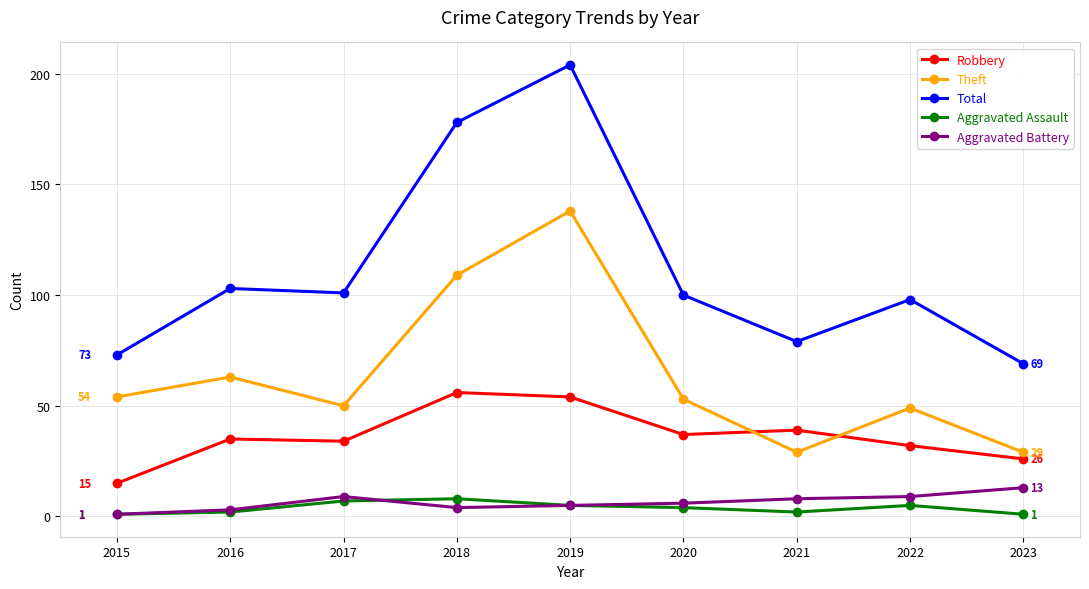

Is this an area chart (filled region under the line)?

No